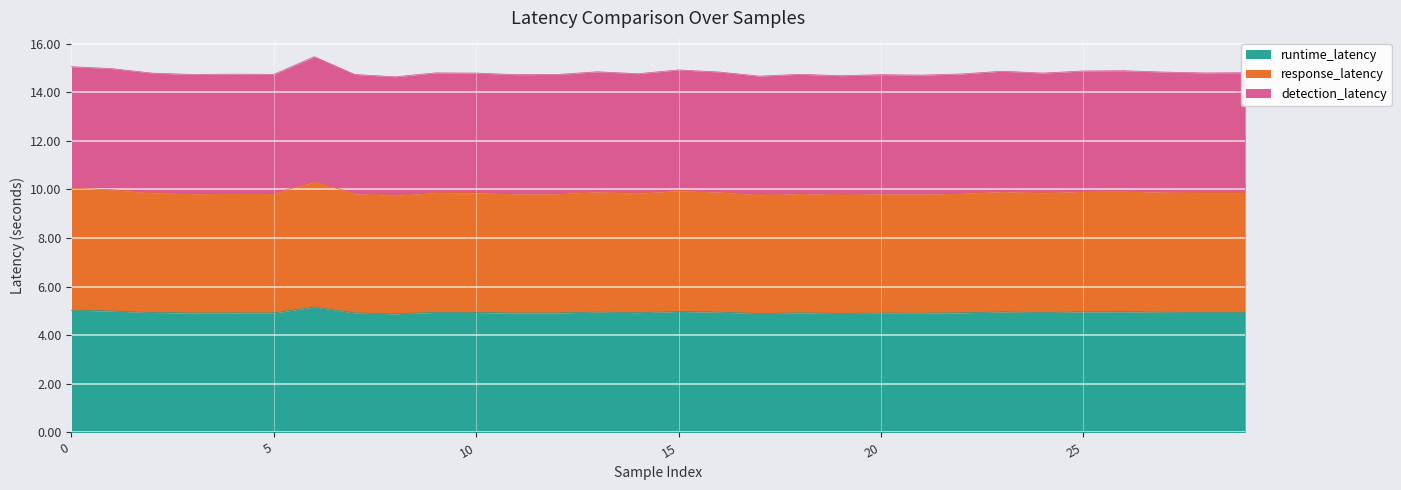

The value of runtime_latency at 13 is 5.0. True or false?

True